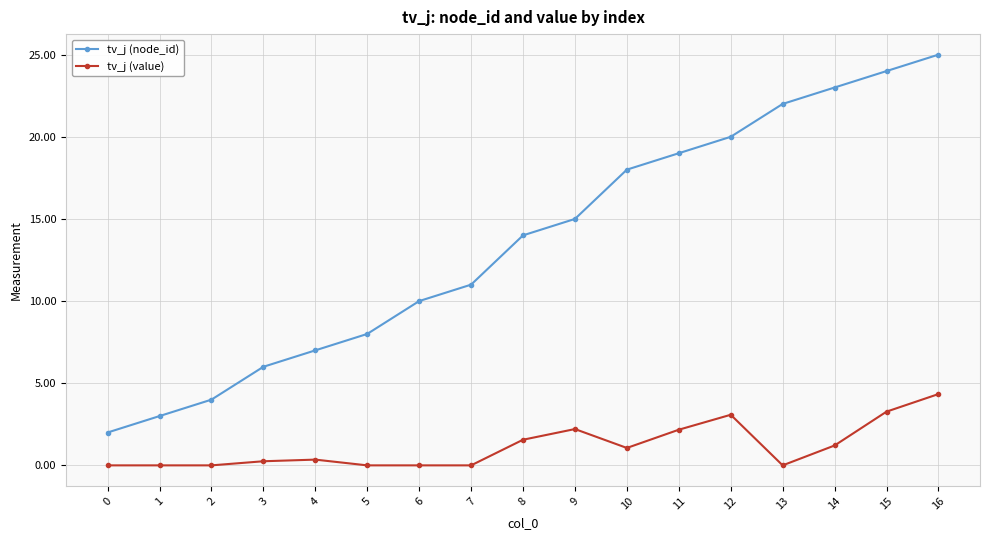

True or false: tv_j (node_id) has more than 1 points higher than both neighbors.

False